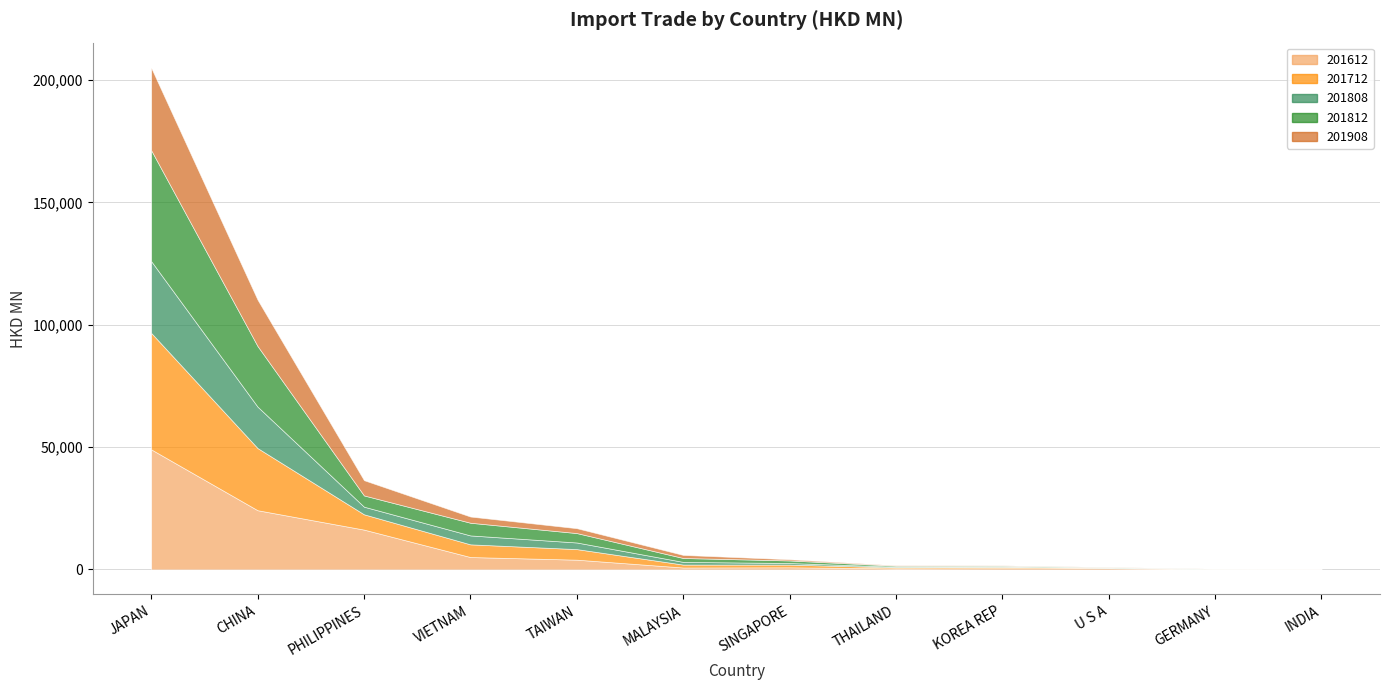

Does the chart display data point markers on the line(s)?

No